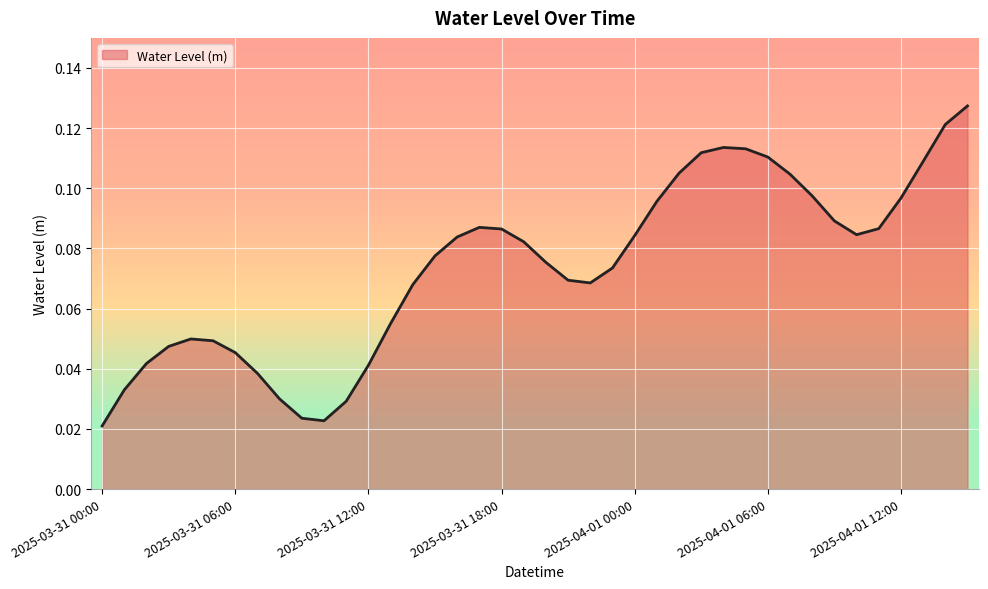

List the labels in order of value, smallest first.

2025-03-31 00:00, 2025-03-31 10:00, 2025-03-31 09:00, 2025-03-31 11:00, 2025-03-31 08:00, 2025-03-31 01:00, 2025-03-31 07:00, 2025-03-31 12:00, 2025-03-31 02:00, 2025-03-31 06:00, 2025-03-31 03:00, 2025-03-31 05:00, 2025-03-31 04:00, 2025-03-31 13:00, 2025-03-31 14:00, 2025-03-31 22:00, 2025-03-31 21:00, 2025-03-31 23:00, 2025-03-31 20:00, 2025-03-31 15:00, 2025-03-31 19:00, 2025-03-31 16:00, 2025-04-01 00:00, 2025-04-01 10:00, 2025-03-31 18:00, 2025-04-01 11:00, 2025-03-31 17:00, 2025-04-01 09:00, 2025-04-01 01:00, 2025-04-01 12:00, 2025-04-01 08:00, 2025-04-01 07:00, 2025-04-01 02:00, 2025-04-01 13:00, 2025-04-01 06:00, 2025-04-01 03:00, 2025-04-01 05:00, 2025-04-01 04:00, 2025-04-01 14:00, 2025-04-01 15:00